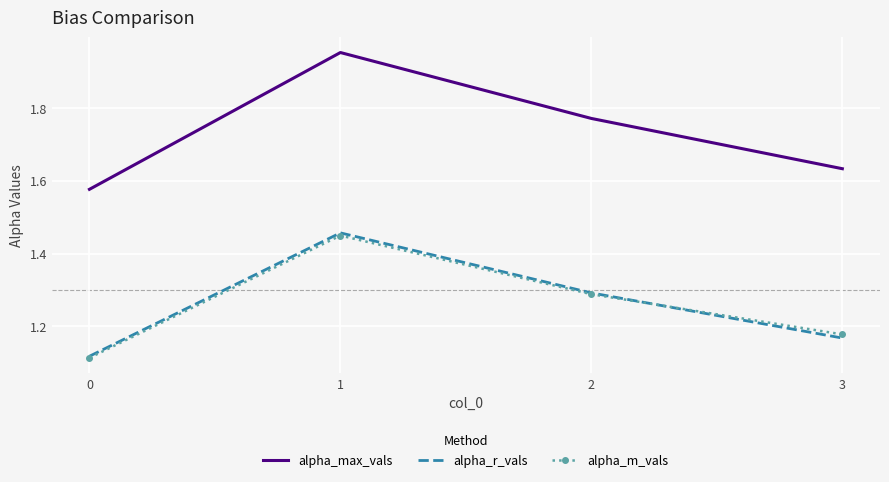

How many interior local peaks does the alpha_r_vals series have?

1